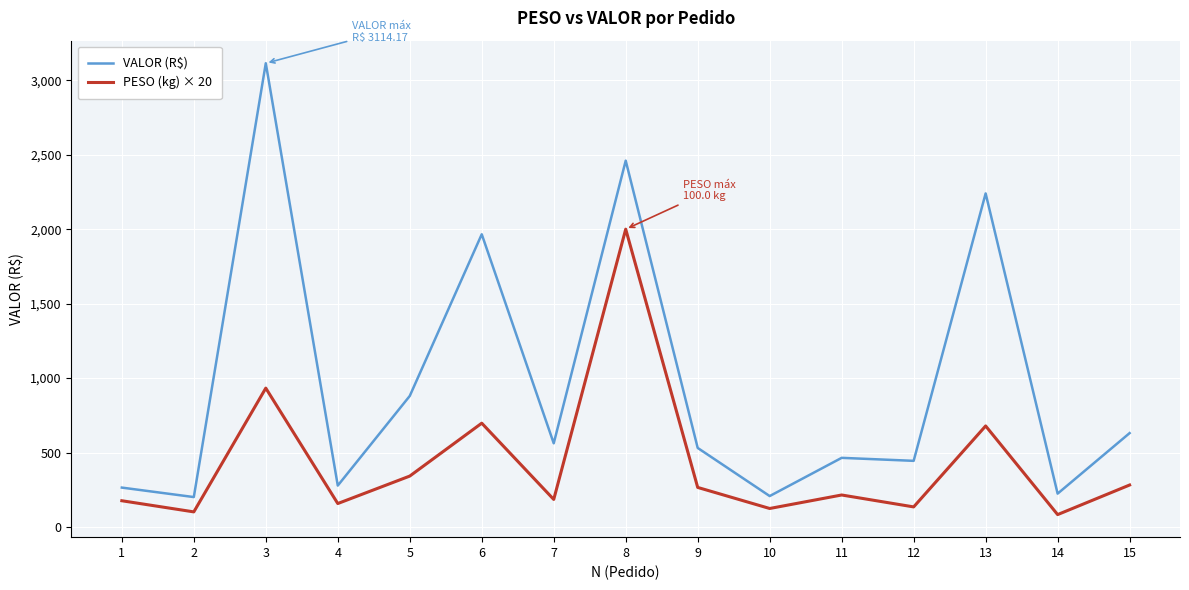

How many lines are shown in the chart?

2